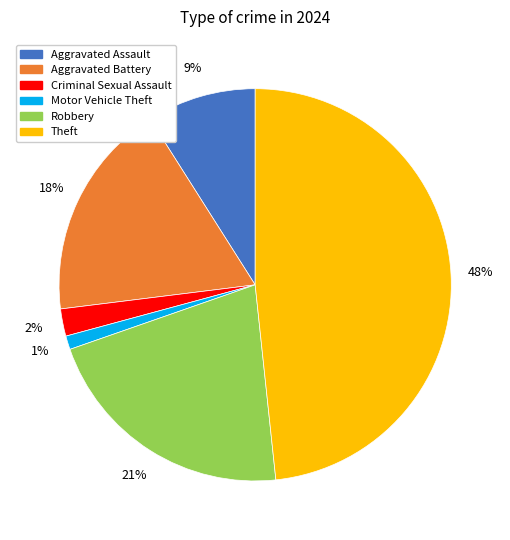

The Motor Vehicle Theft slice represents 11% of the pie. True or false?

False